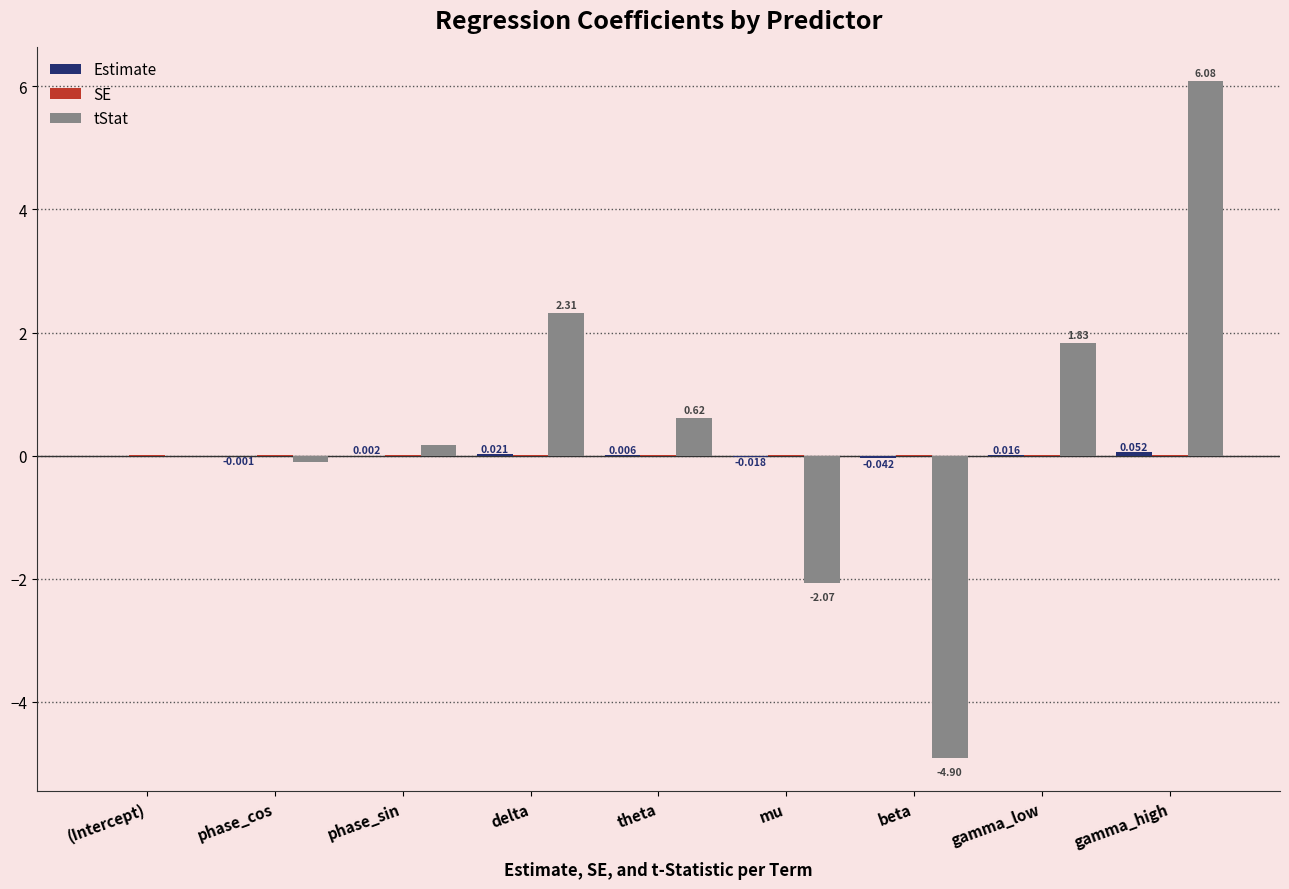

Which category has the highest value across all series?

gamma_high